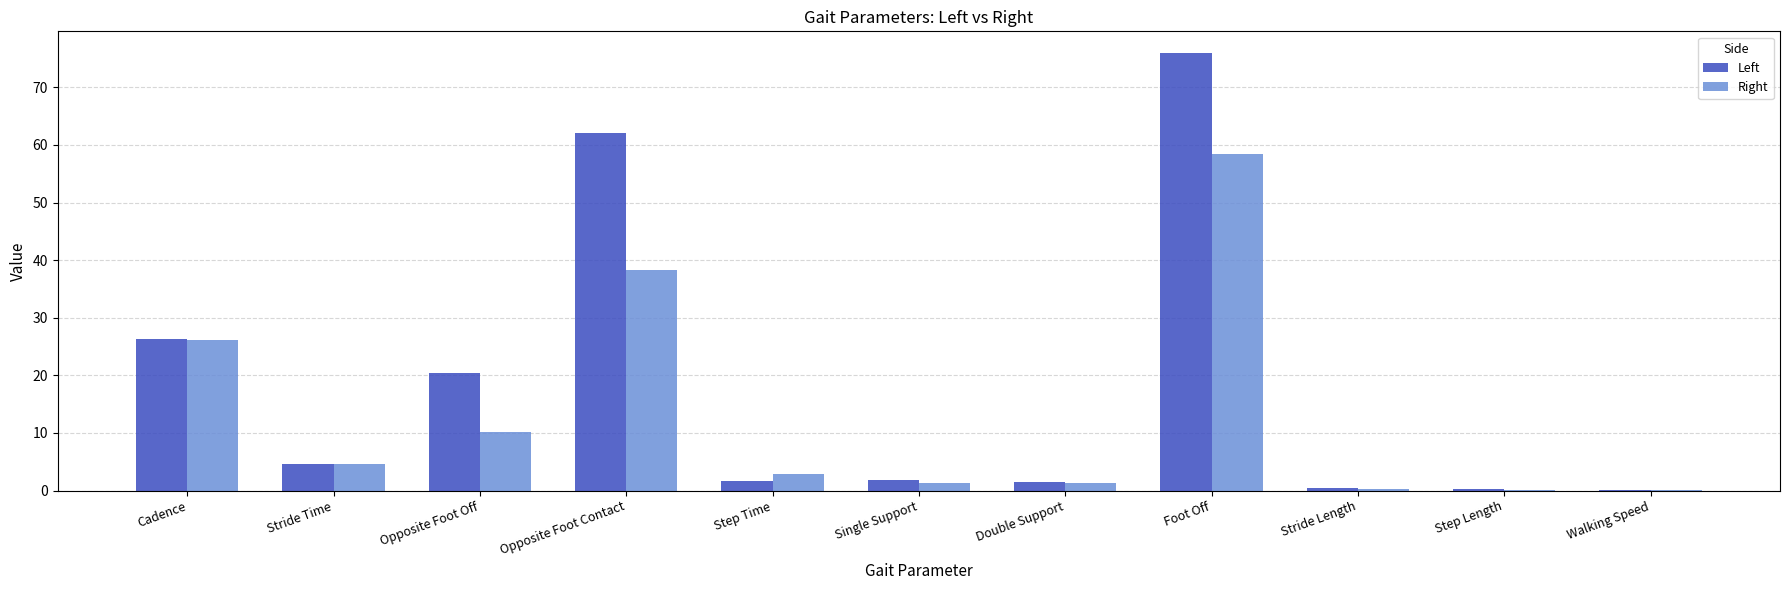

What is the spread (max minus min) of values at Opposite Foot Contact?

23.9